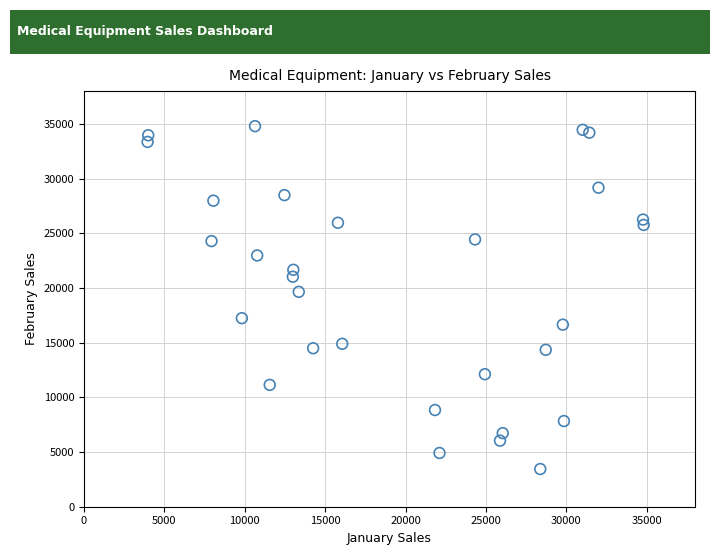

What is the range of X values (max minus min)?

30853.7